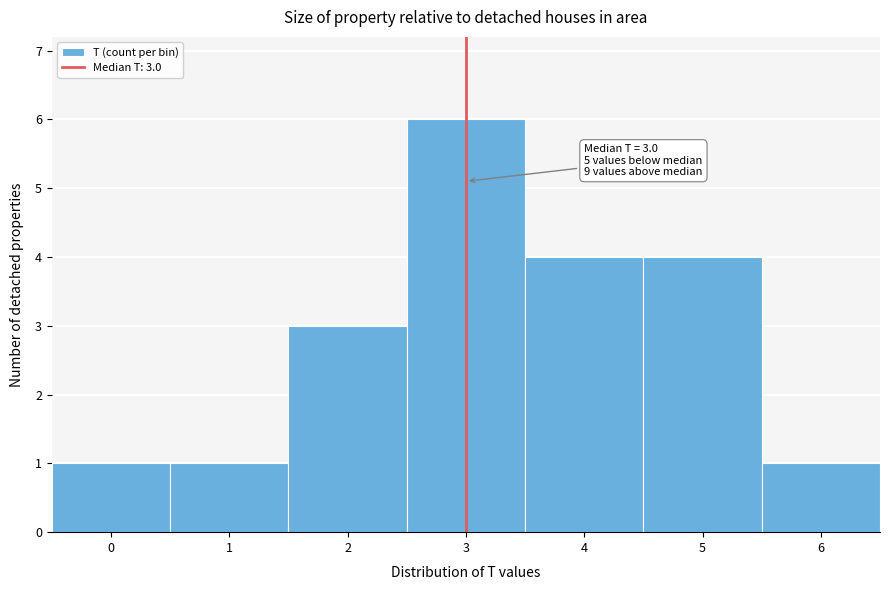

Over which range of the x-axis is the bar tallest?

2.5 to 3.5